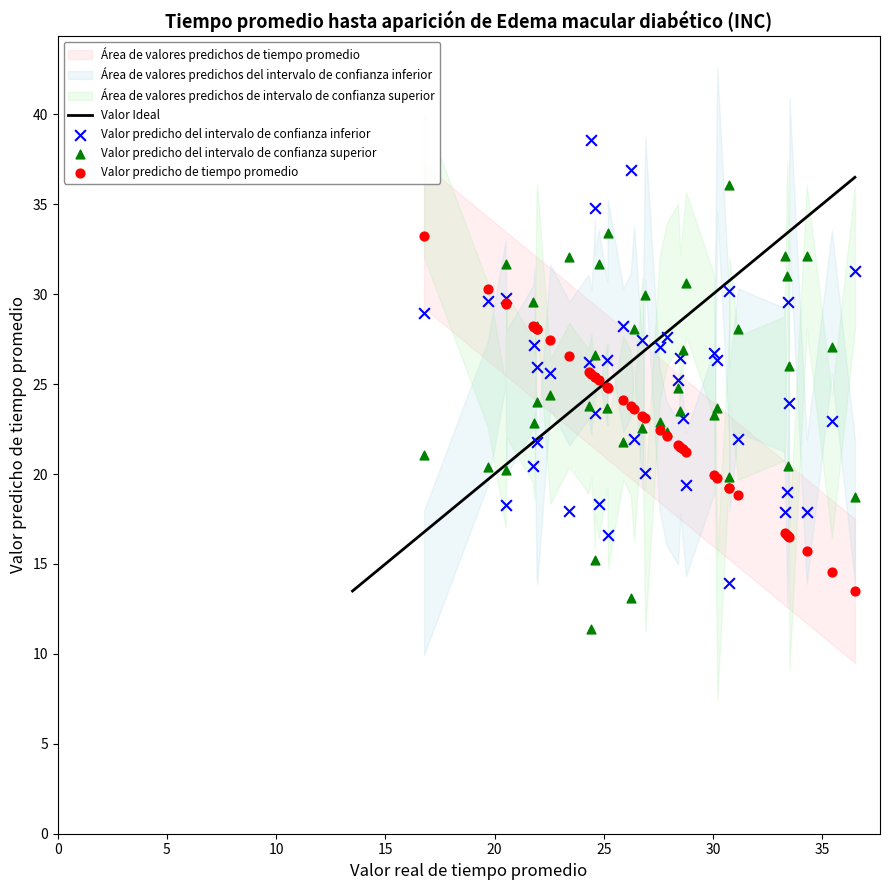

What is the X range (max minus min) for the scatter plot?

19.7